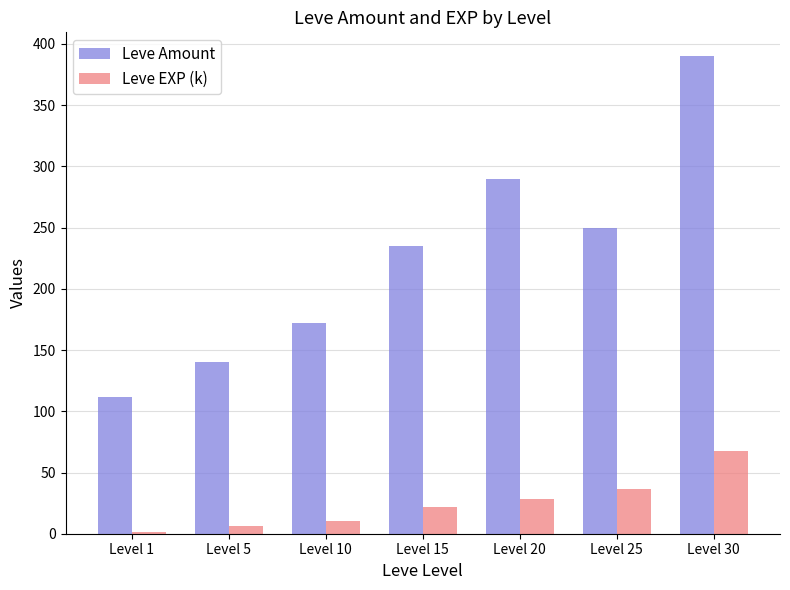

At which label does Leve Amount reach its peak?

Level 30